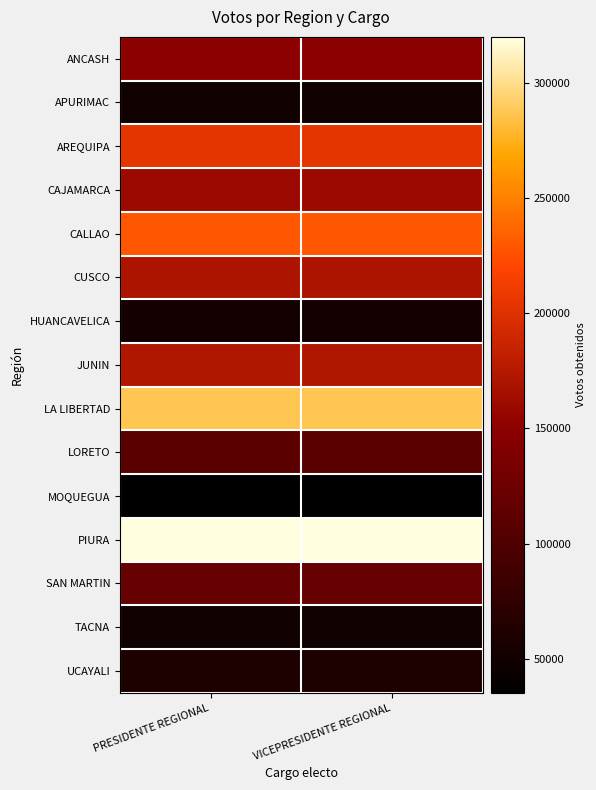

Reading left to right, list all the values displayed in this chart.

ANCASH: PRESIDENTE REGIONAL=150104	VICEPRESIDENTE REGIONAL=150104
APURIMAC: PRESIDENTE REGIONAL=50625	VICEPRESIDENTE REGIONAL=50625
AREQUIPA: PRESIDENTE REGIONAL=203302	VICEPRESIDENTE REGIONAL=203302
CAJAMARCA: PRESIDENTE REGIONAL=159660	VICEPRESIDENTE REGIONAL=159660
CALLAO: PRESIDENTE REGIONAL=229768	VICEPRESIDENTE REGIONAL=229768
CUSCO: PRESIDENTE REGIONAL=170873	VICEPRESIDENTE REGIONAL=170873
HUANCAVELICA: PRESIDENTE REGIONAL=52156	VICEPRESIDENTE REGIONAL=52156
JUNIN: PRESIDENTE REGIONAL=172979	VICEPRESIDENTE REGIONAL=172979
LA LIBERTAD: PRESIDENTE REGIONAL=286607	VICEPRESIDENTE REGIONAL=286607
LORETO: PRESIDENTE REGIONAL=110155	VICEPRESIDENTE REGIONAL=110155
MOQUEGUA: PRESIDENTE REGIONAL=35388	VICEPRESIDENTE REGIONAL=35388
PIURA: PRESIDENTE REGIONAL=319790	VICEPRESIDENTE REGIONAL=319790
SAN MARTIN: PRESIDENTE REGIONAL=120393	VICEPRESIDENTE REGIONAL=120393
TACNA: PRESIDENTE REGIONAL=50636	VICEPRESIDENTE REGIONAL=50636
UCAYALI: PRESIDENTE REGIONAL=59907	VICEPRESIDENTE REGIONAL=59907